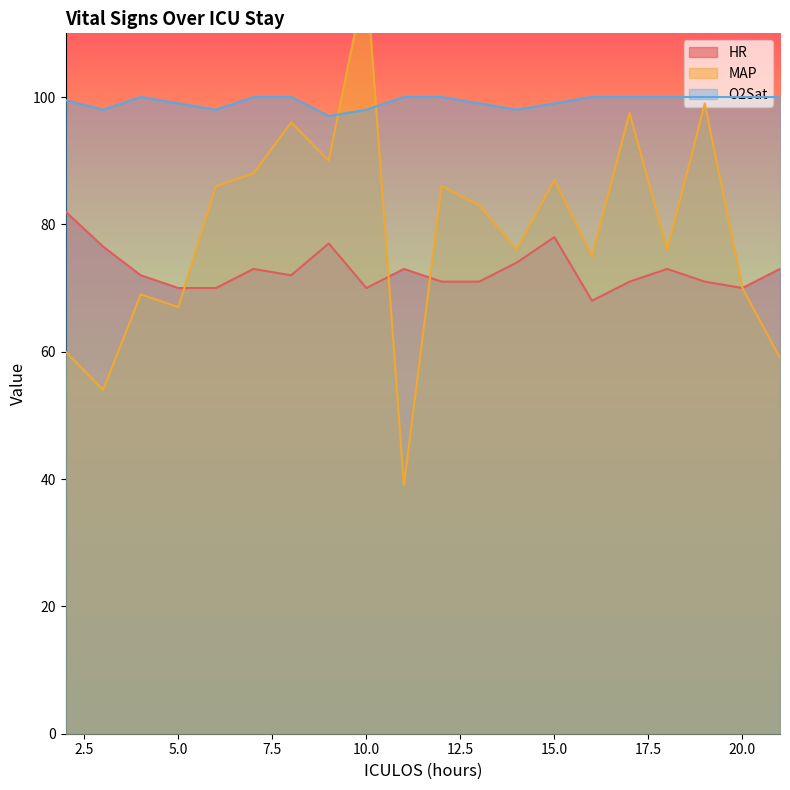

True or false: MAP has a value of 75.0 at 16.

True